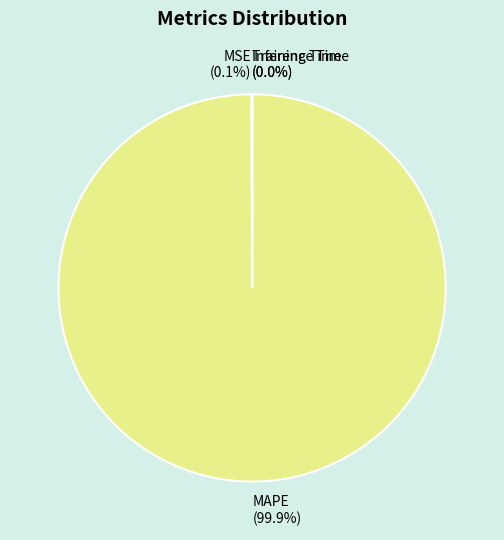

Which slice is the largest?

MAPE